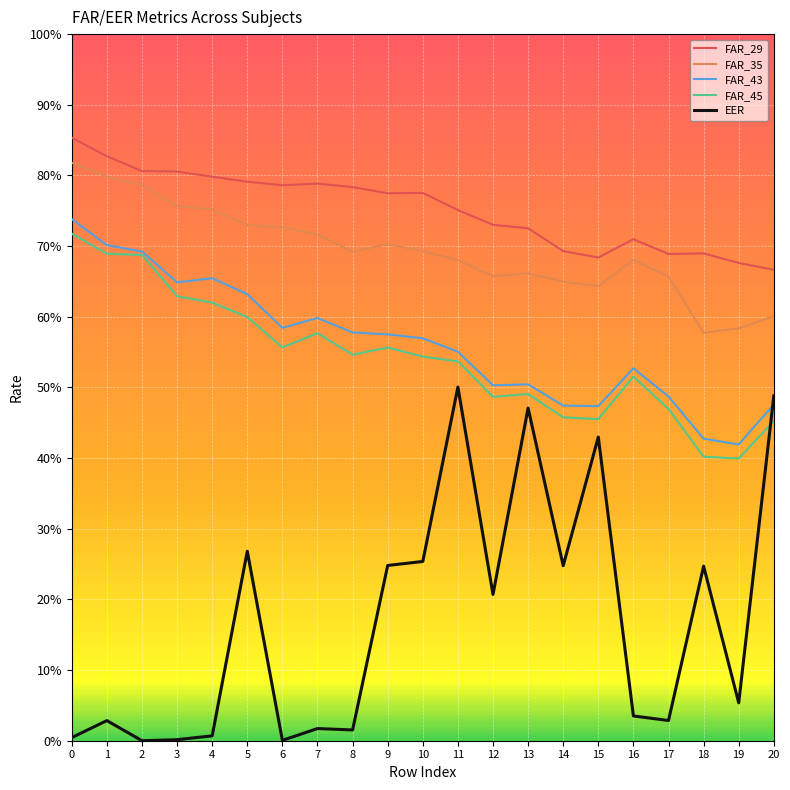

Reading right to left, extract all data points from this chart.

FAR_29: 20=0.7	19=0.7	18=0.7	17=0.7	16=0.7	15=0.7	14=0.7	13=0.7	12=0.7	11=0.8	10=0.8	9=0.8	8=0.8	7=0.8	6=0.8	5=0.8	4=0.8	3=0.8	2=0.8	1=0.8	0=0.9
FAR_35: 20=0.6	19=0.6	18=0.6	17=0.7	16=0.7	15=0.6	14=0.6	13=0.7	12=0.7	11=0.7	10=0.7	9=0.7	8=0.7	7=0.7	6=0.7	5=0.7	4=0.8	3=0.8	2=0.8	1=0.8	0=0.8
FAR_43: 20=0.5	19=0.4	18=0.4	17=0.5	16=0.5	15=0.5	14=0.5	13=0.5	12=0.5	11=0.6	10=0.6	9=0.6	8=0.6	7=0.6	6=0.6	5=0.6	4=0.7	3=0.6	2=0.7	1=0.7	0=0.7
FAR_45: 20=0.5	19=0.4	18=0.4	17=0.5	16=0.5	15=0.5	14=0.5	13=0.5	12=0.5	11=0.5	10=0.5	9=0.6	8=0.5	7=0.6	6=0.6	5=0.6	4=0.6	3=0.6	2=0.7	1=0.7	0=0.7
EER: 20=0.5	19=0.1	18=0.2	17=0.0	16=0.0	15=0.4	14=0.2	13=0.5	12=0.2	11=0.5	10=0.3	9=0.2	8=0.0	7=0.0	6=0.0	5=0.3	4=0.0	3=0.0	2=0.0	1=0.0	0=0.0